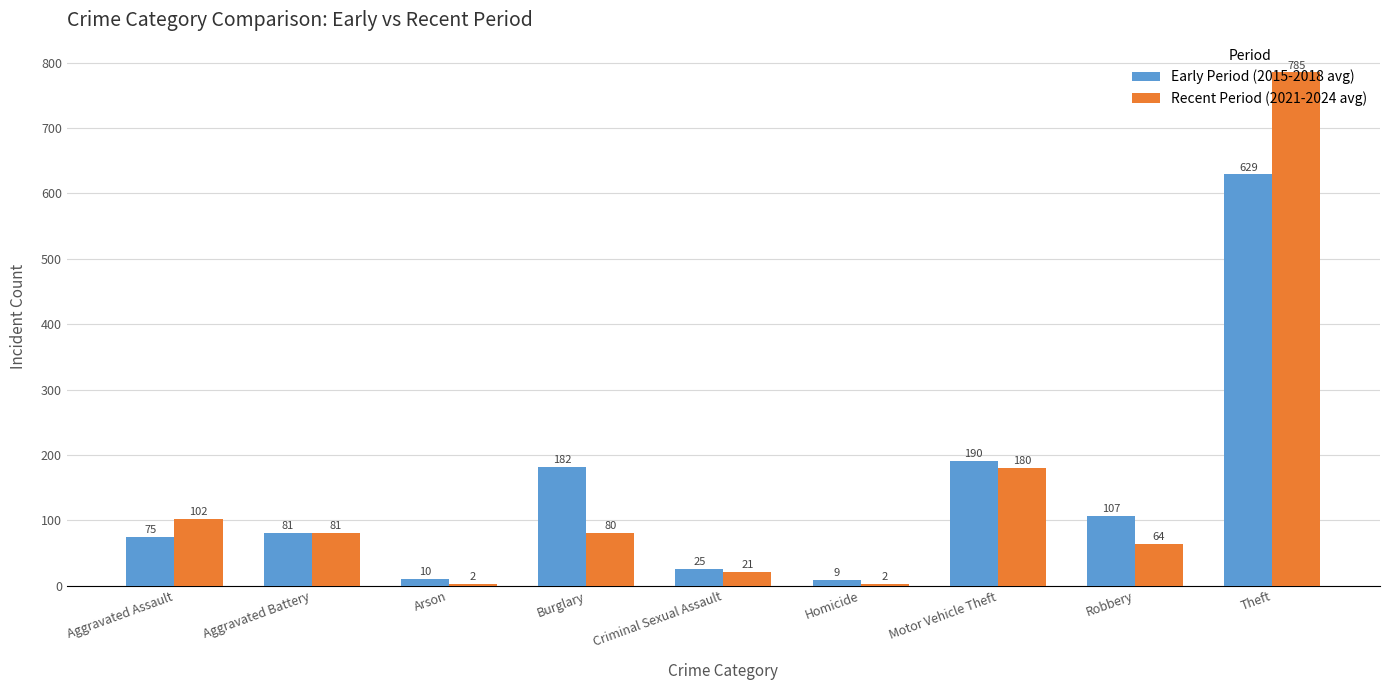

Where is Early Period (2015-2018 avg) nearest to the value 319?

Motor Vehicle Theft